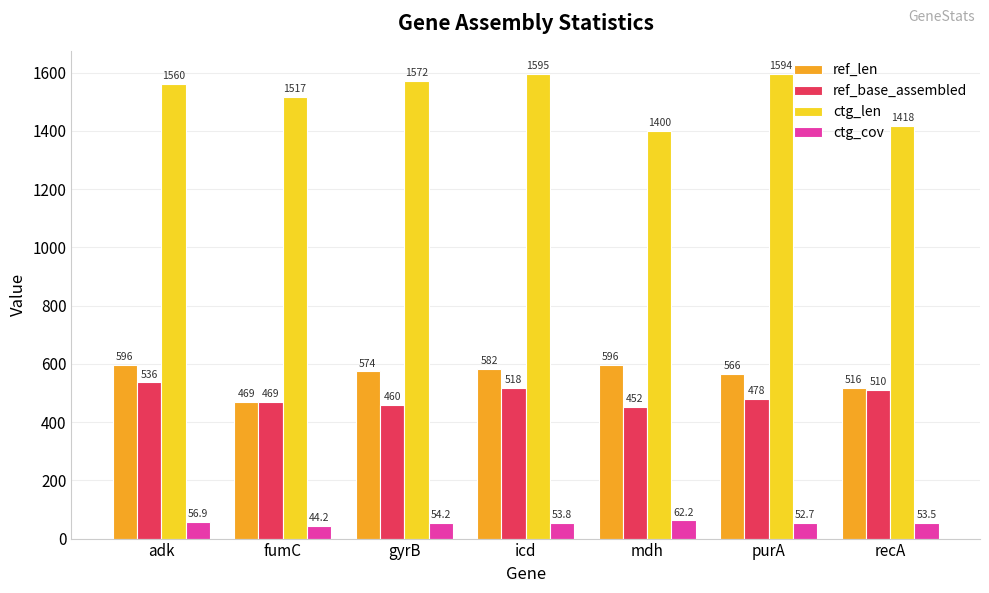

How many bars are there in total?

28